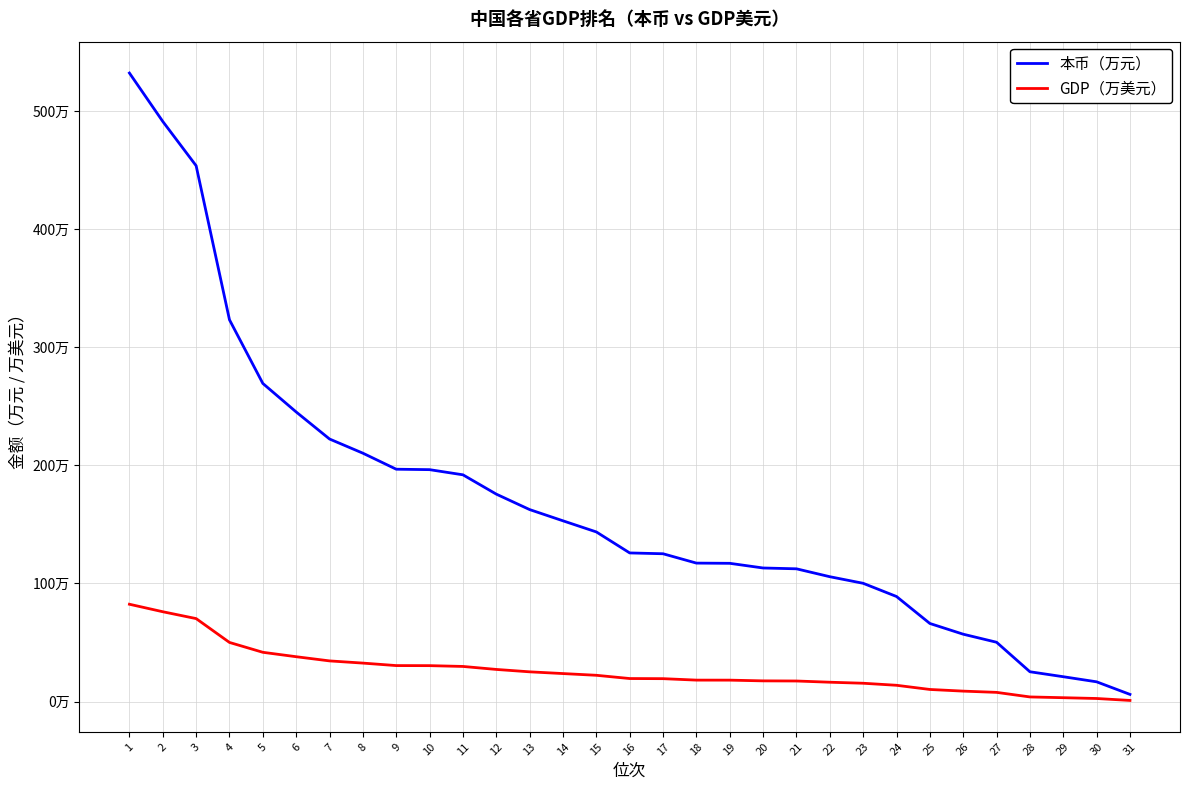

At which label does GDP（万美元） reach its peak?

1